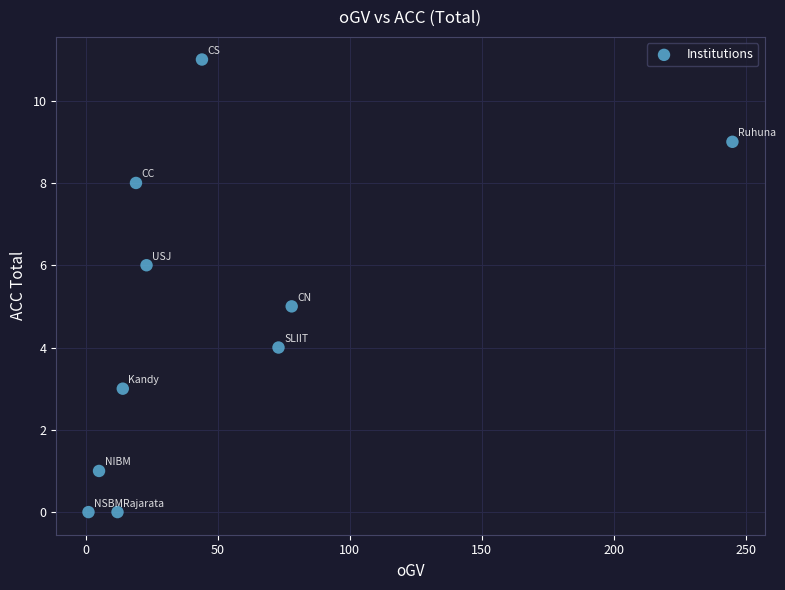

What is the average Y value?

5